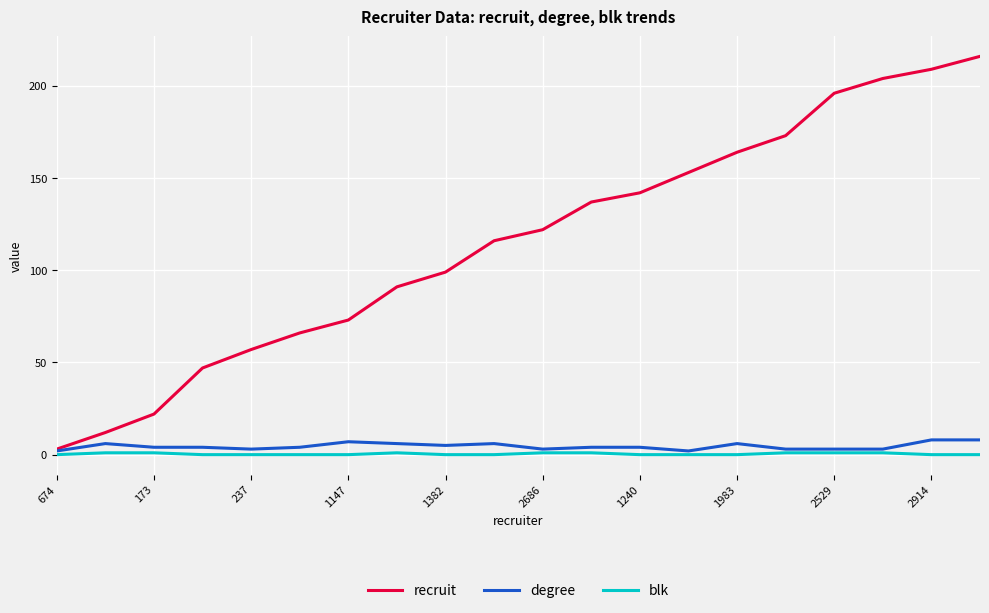

How many lines are shown in the chart?

3